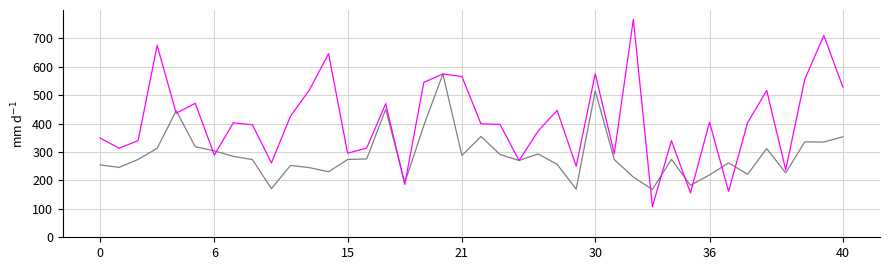

What is the minimum value shown in the chart?

108.2